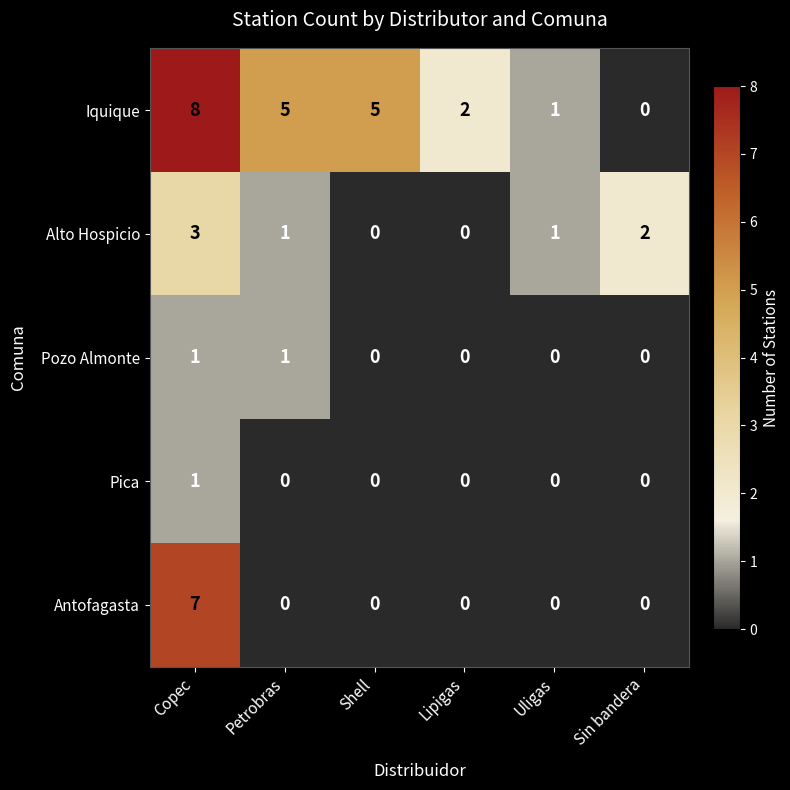

Which series has the largest range (max minus min)?

Iquique